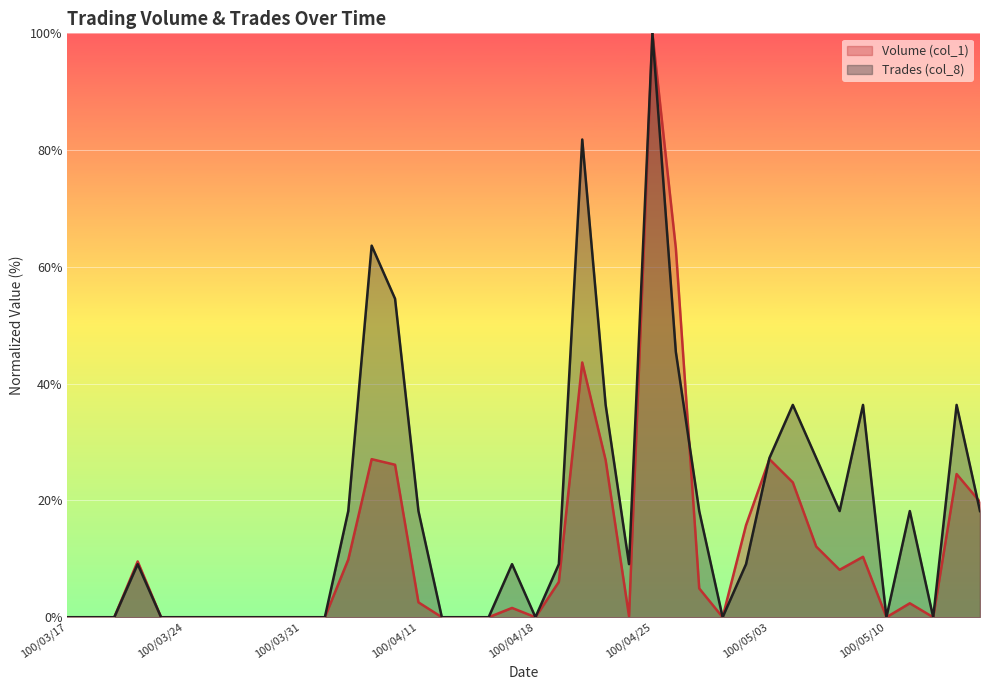

Rank the series at 100/04/25 from highest to lowest value.

Volume (col_1), Trades (col_8)